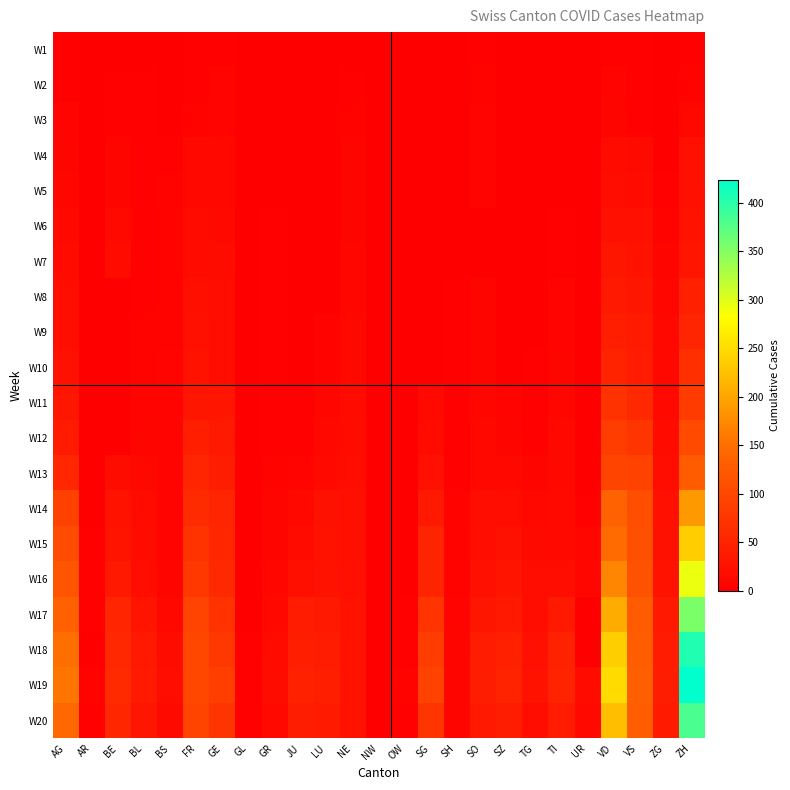

How many distinct data groups are displayed?

20